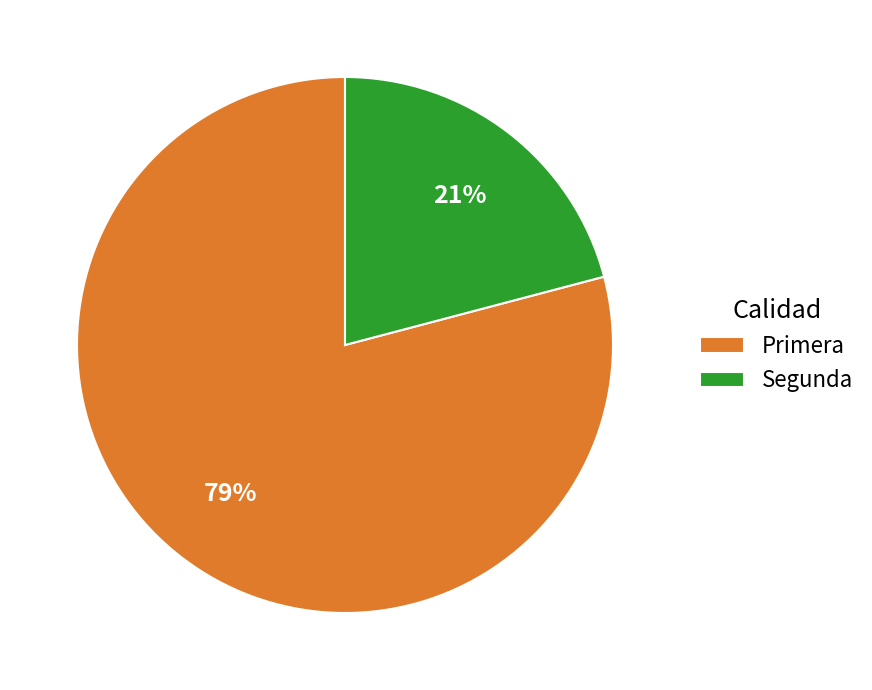

How many slices are in this pie chart?

2